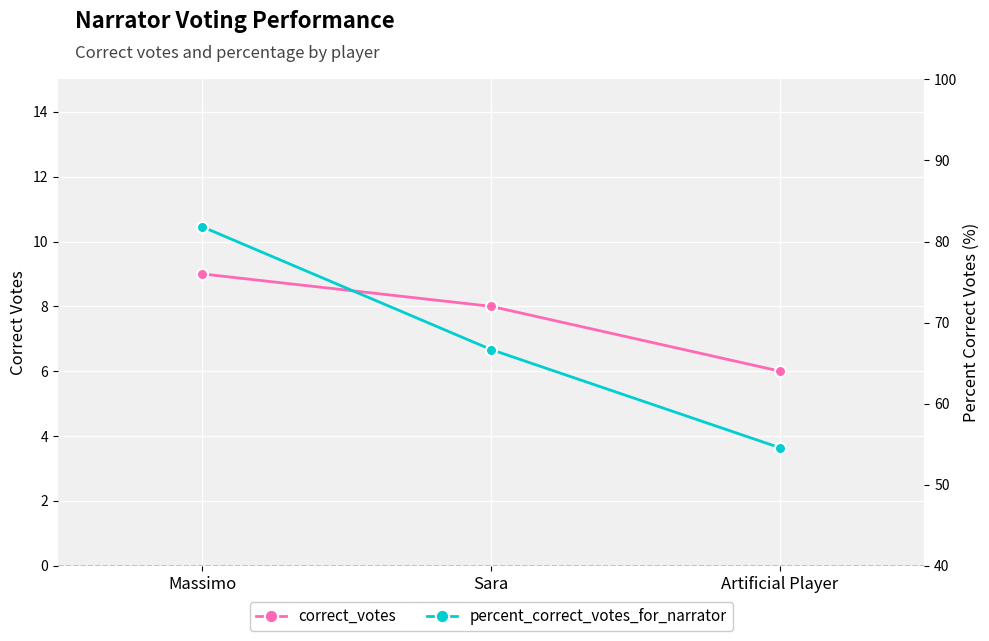

List the labels in order of correct_votes value, largest first.

Massimo, Sara, Artificial Player